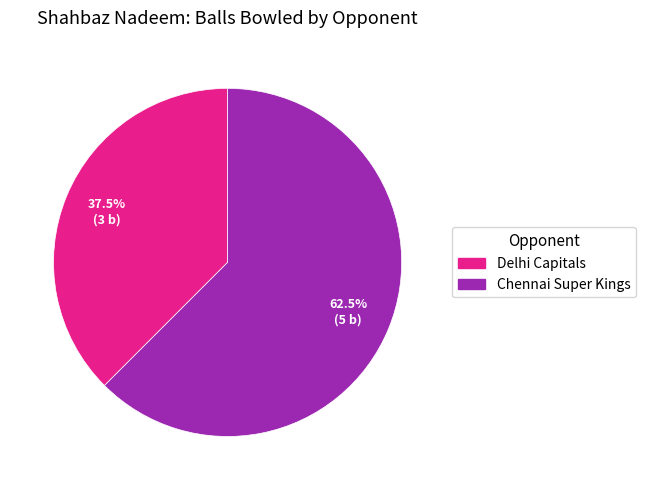

What is the ratio of the value at Delhi Capitals to the value at Chennai Super Kings?

0.6